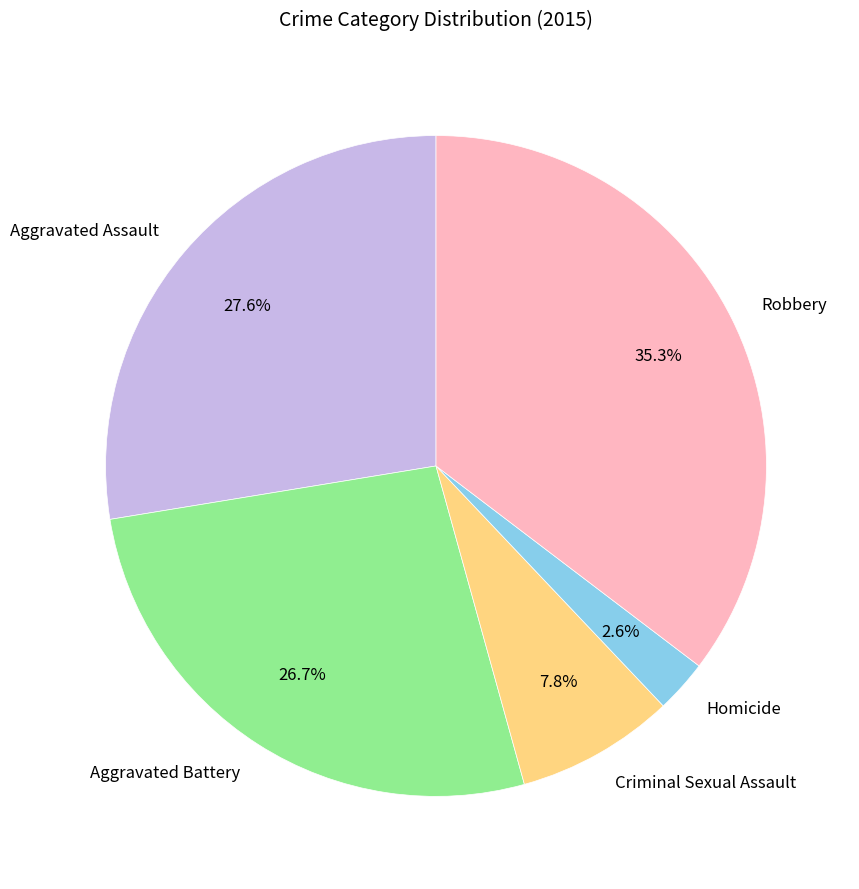

Between Homicide and Robbery, which is larger?

Robbery